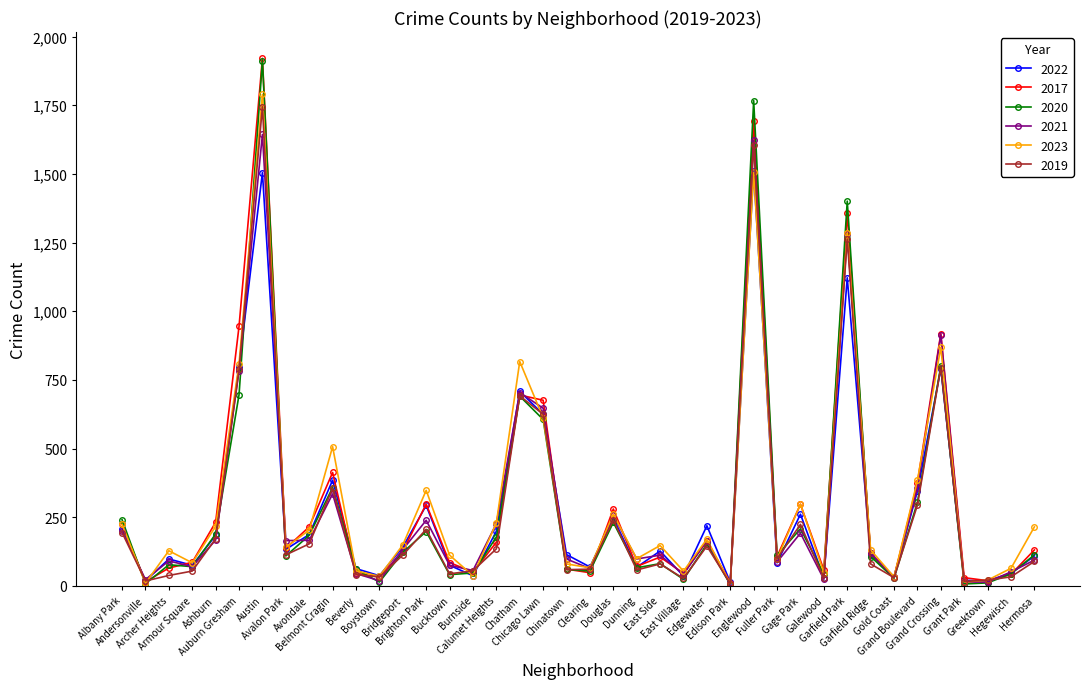

True or false: 2022 has more than 1 points higher than both neighbors.

True